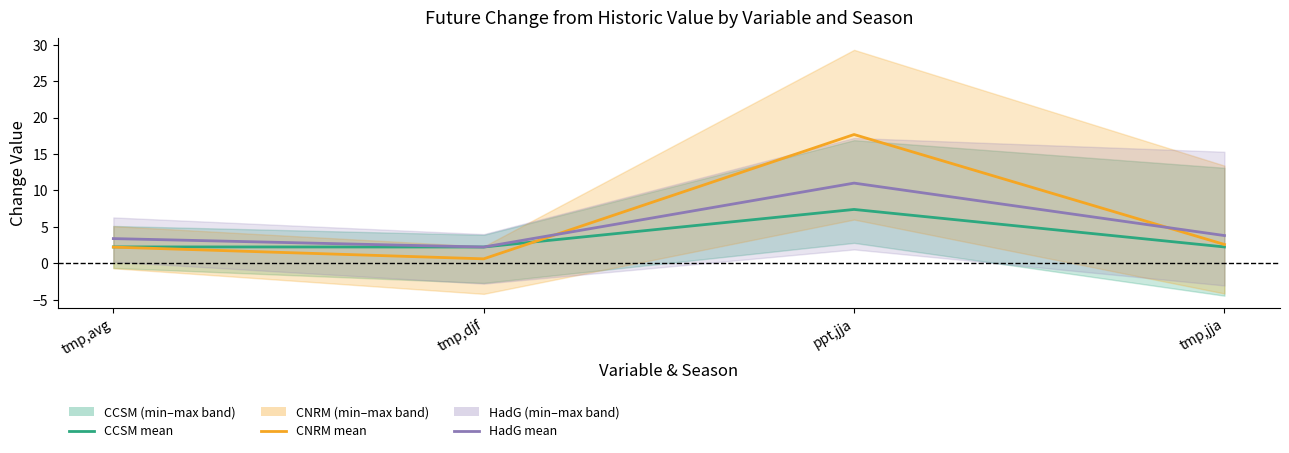

Is it true that HadG equals 3.4 at tmp,avg?

True